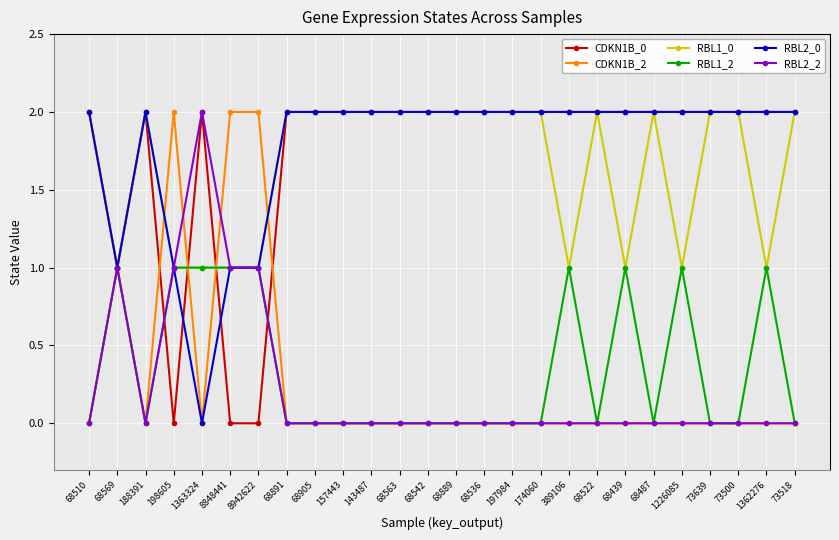

What is the label of the 10th point from the left?

157443